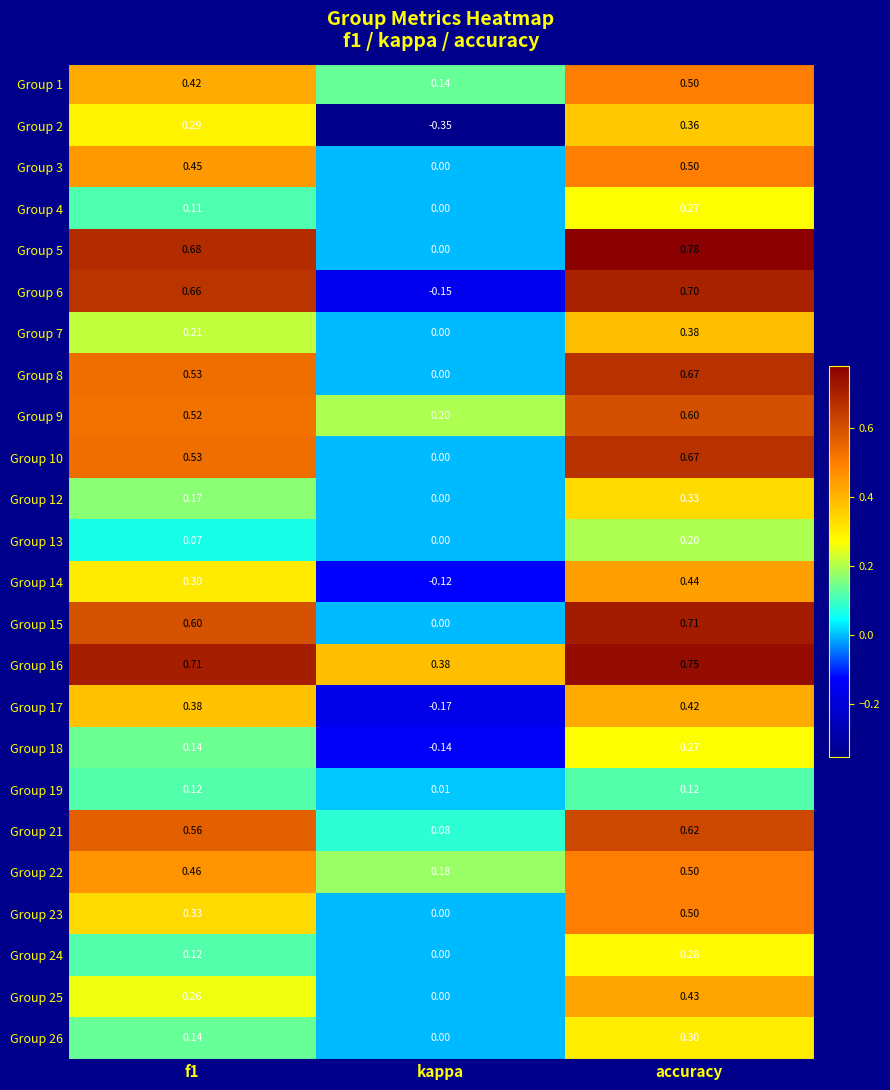

At which label does Group 12 reach its peak?

accuracy